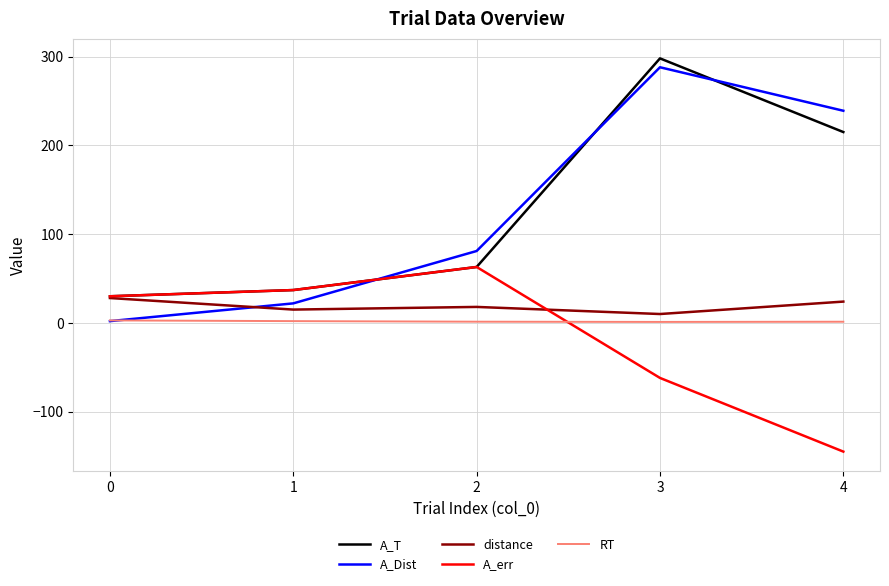

At which category does A_Dist reach its first local peak?

3